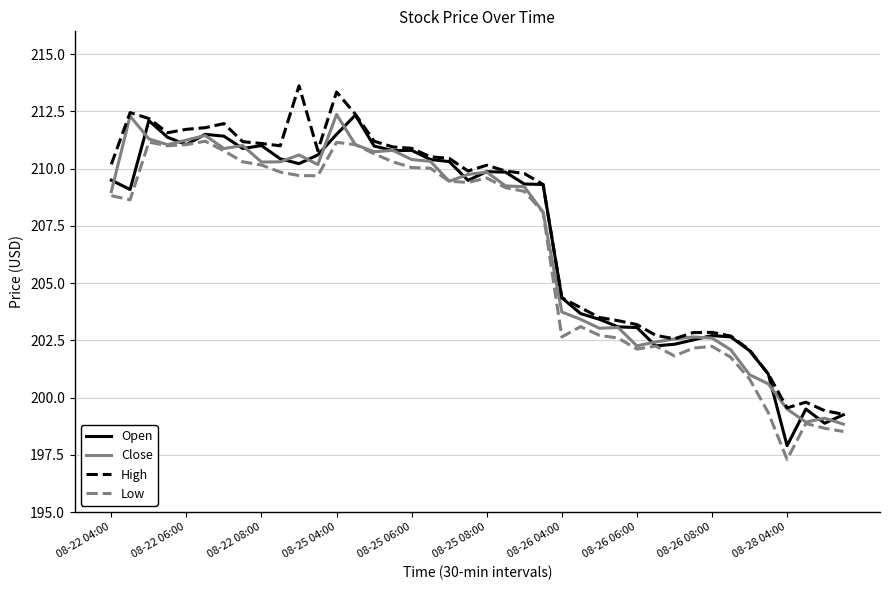

What is the maximum value for Low?

211.2